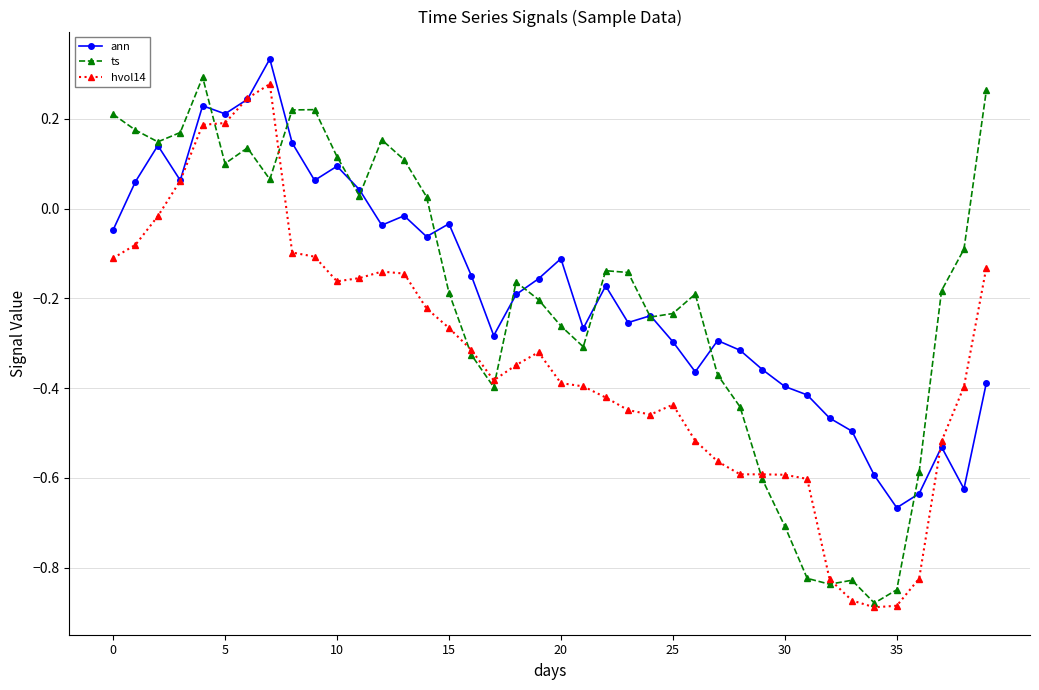

Does the chart display data point markers on the line(s)?

Yes